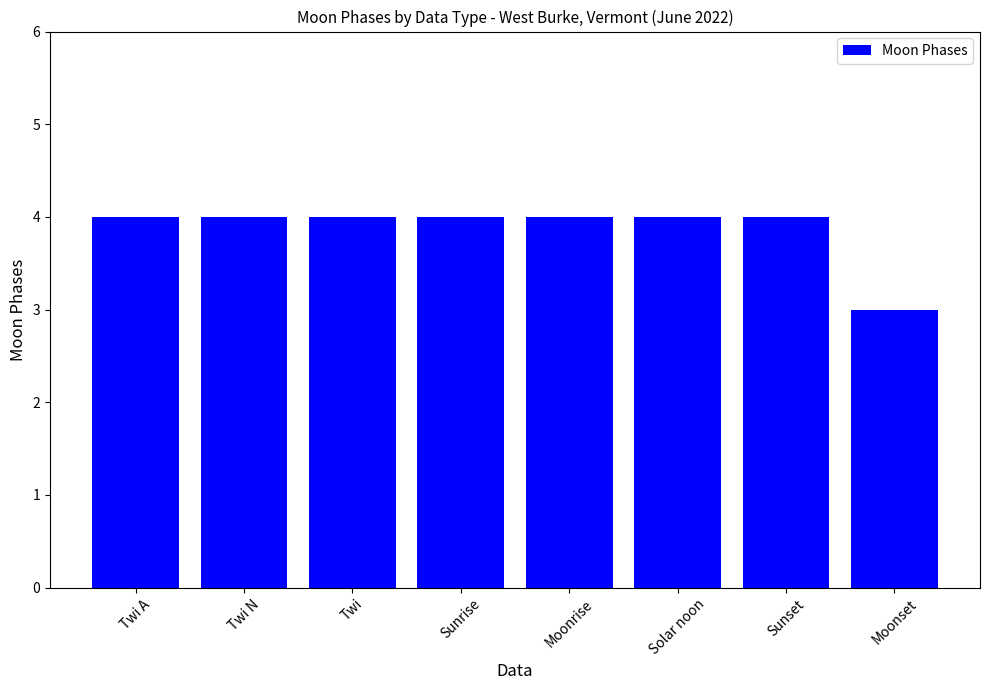

What is the maximum value shown in the chart?

4